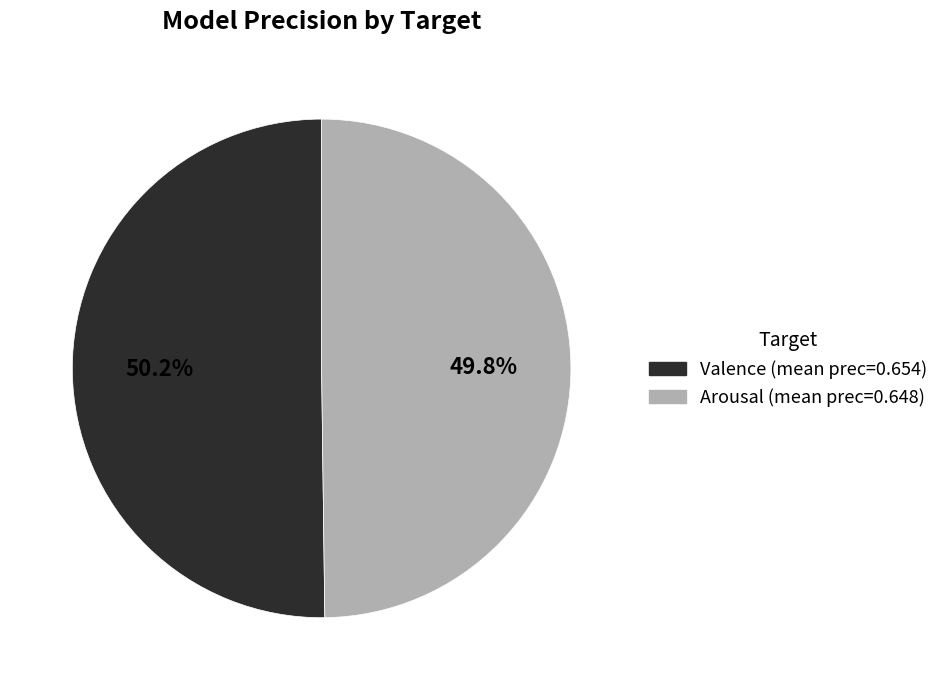

Is there a majority slice in this chart?

Yes